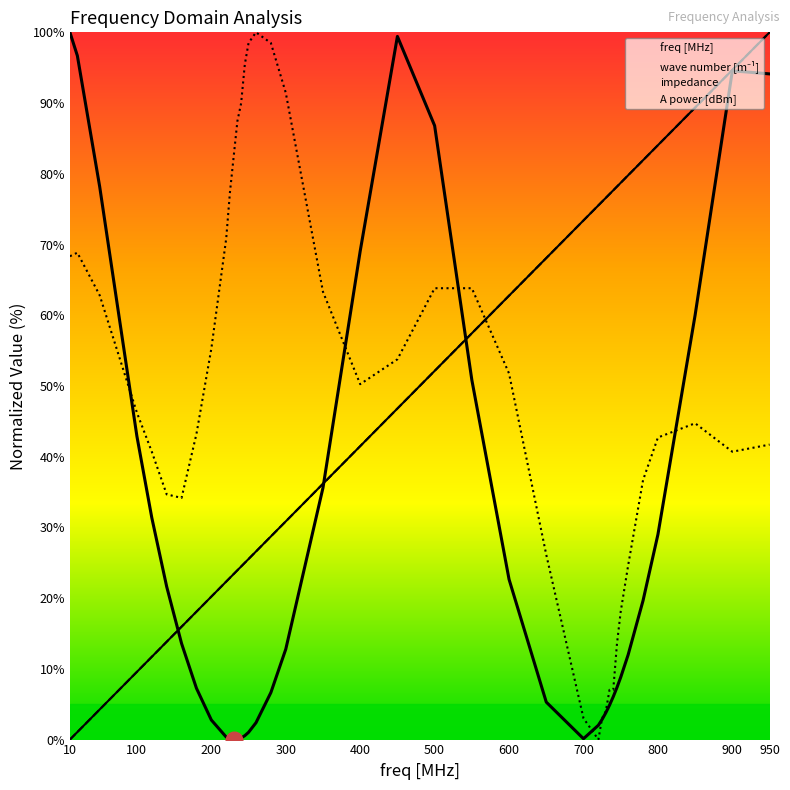

Where does the impedance series first go above 11?

10